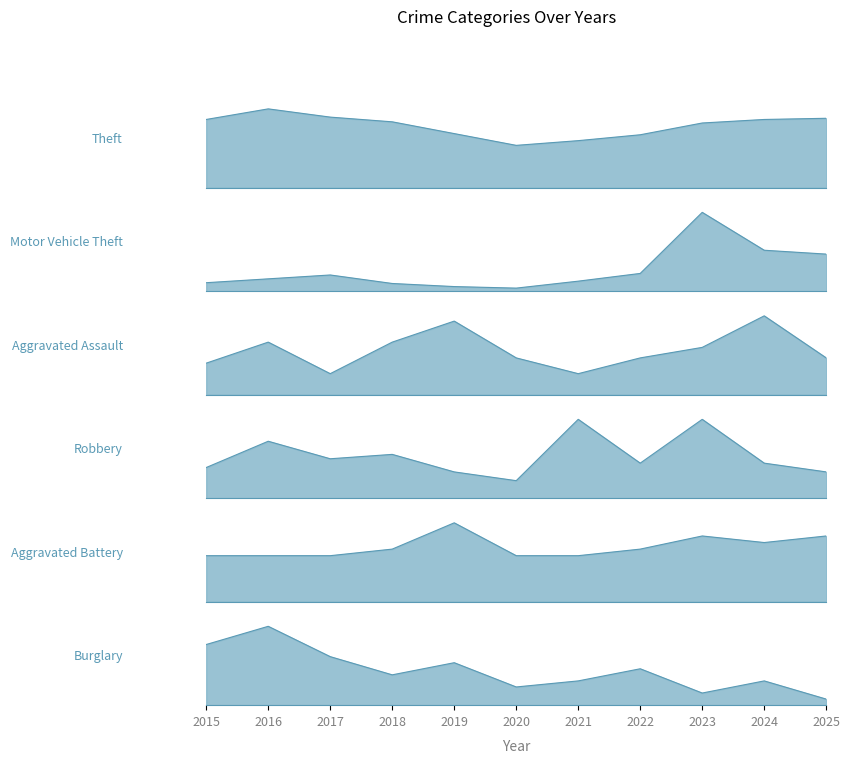

What is the difference between the maximum and second lowest values in the Motor Vehicle Theft series?

96